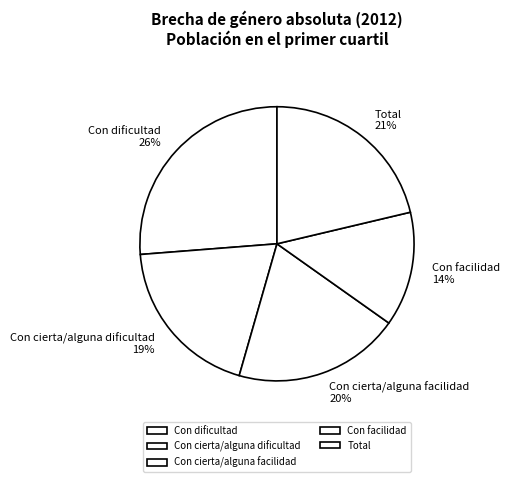

True or false: Con dificultad accounts for 41% of the total.

False